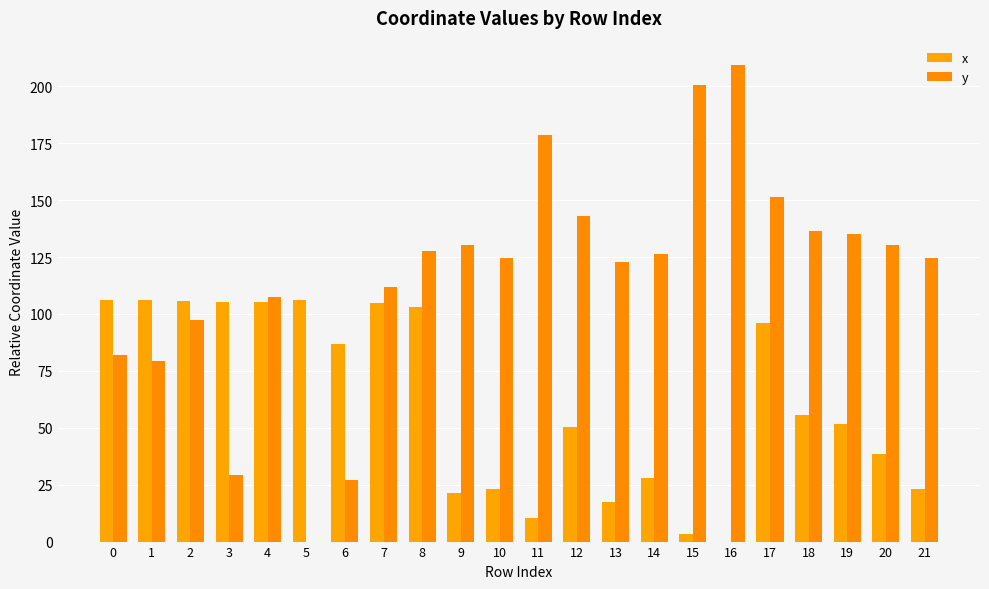

What is the sum of all y values?

2576.5